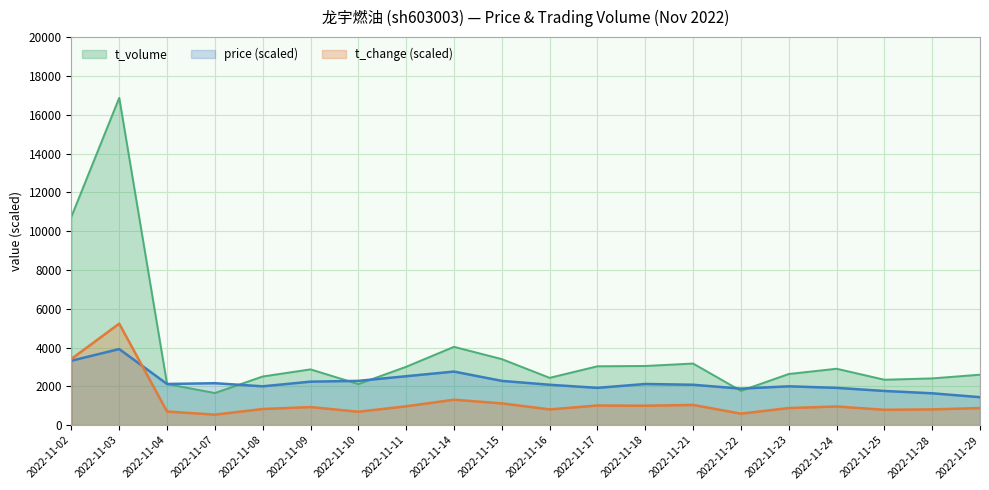

Does the chart display data point markers on the line(s)?

No